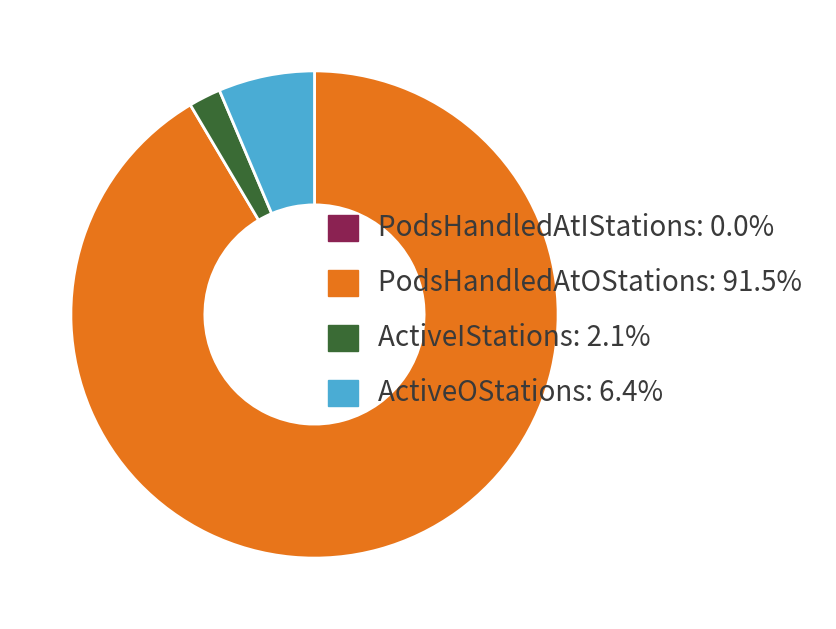

Do ActiveOStations: 6.4% and ActiveIStations: 2.1% together represent more than half of the pie?

No